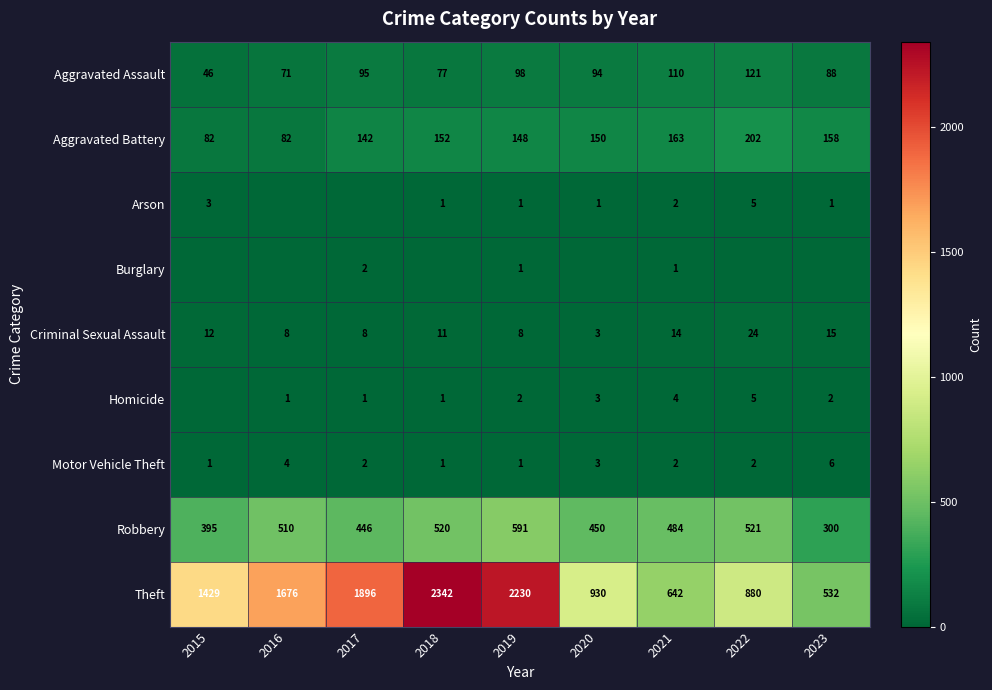

At which category does the chart reach its minimum across all series?

2016